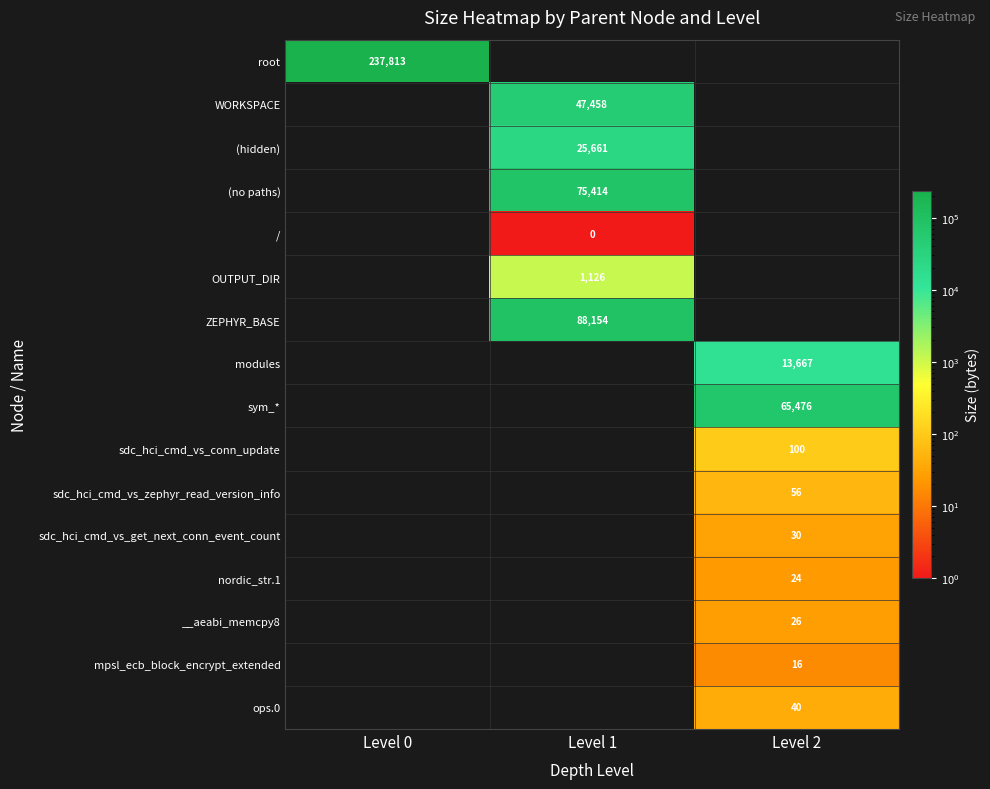

What is the greatest value displayed?

237813.0